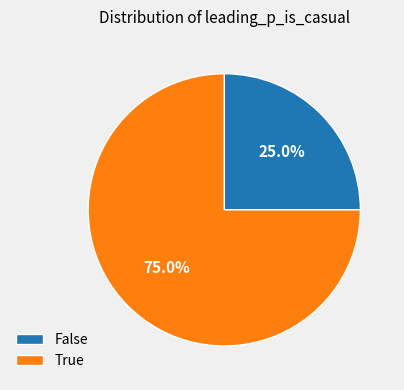

Is it true that True is 75% of the pie?

True